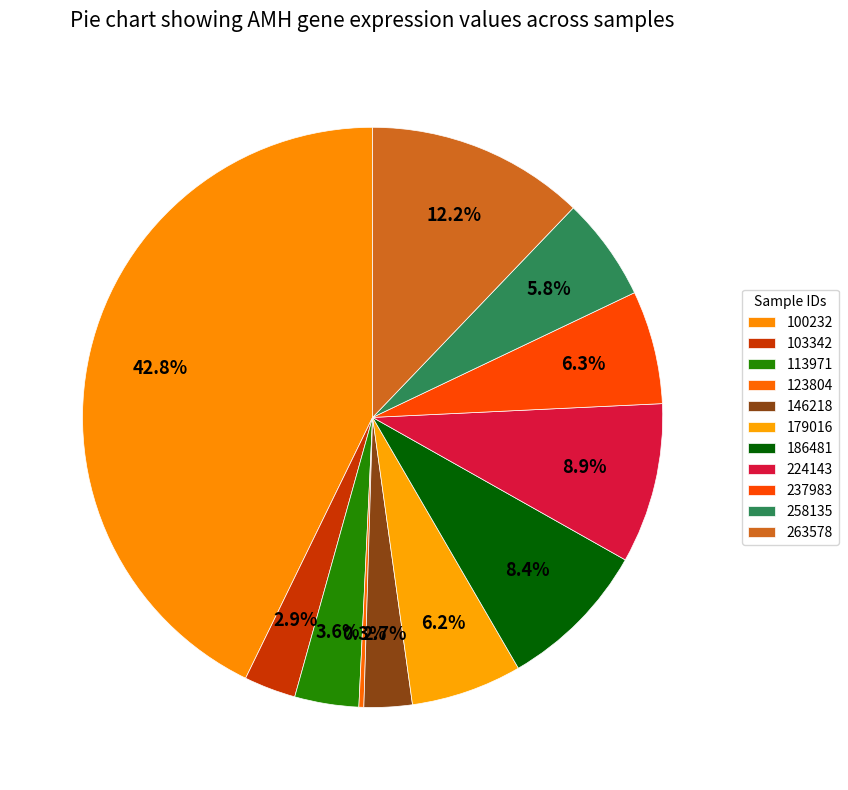

Count the number of slices in the pie.

11